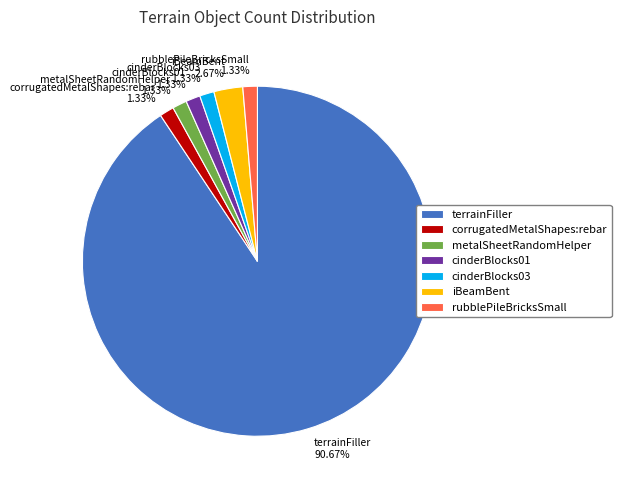

How many segments does this pie chart have?

7